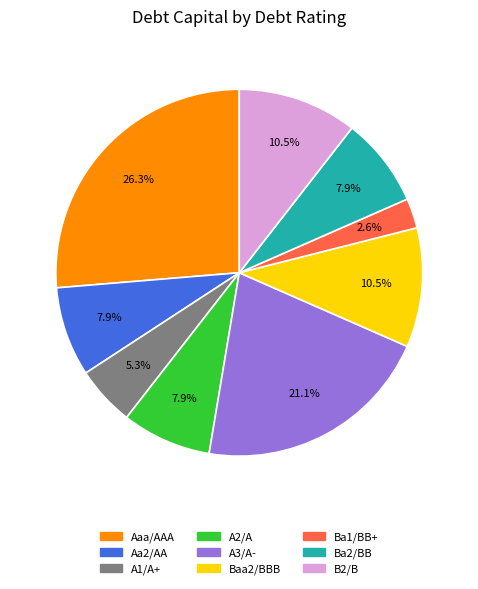

What percentage is the A1/A+ slice, to the nearest percent?

5%